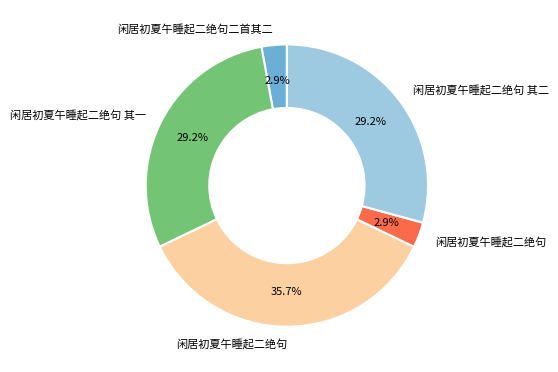

Is there any slice that represents more than half of the pie?

No